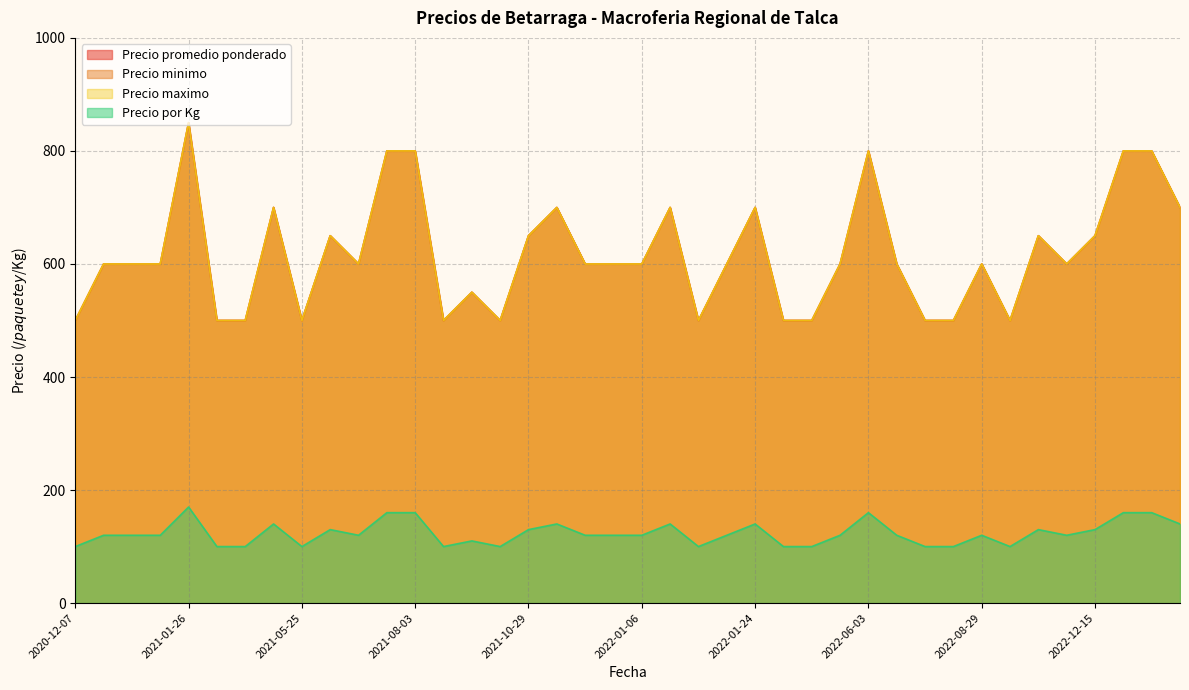

Is it true that Precio maximo equals 1041 at 2020-12-28?

False